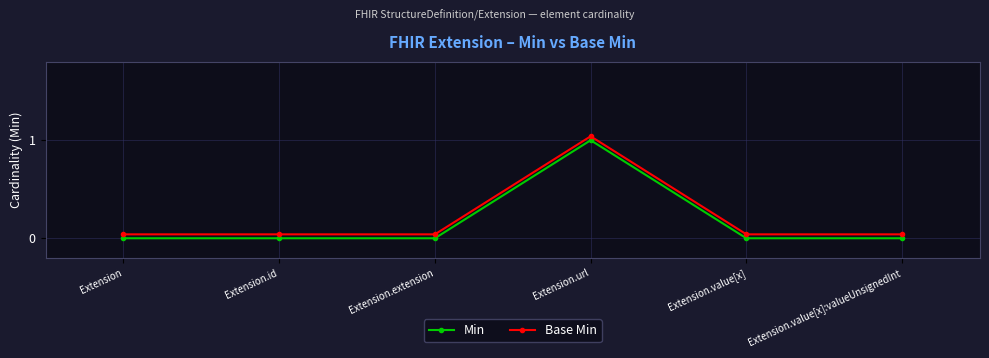

True or false: Base Min and Min intersect in this chart.

False